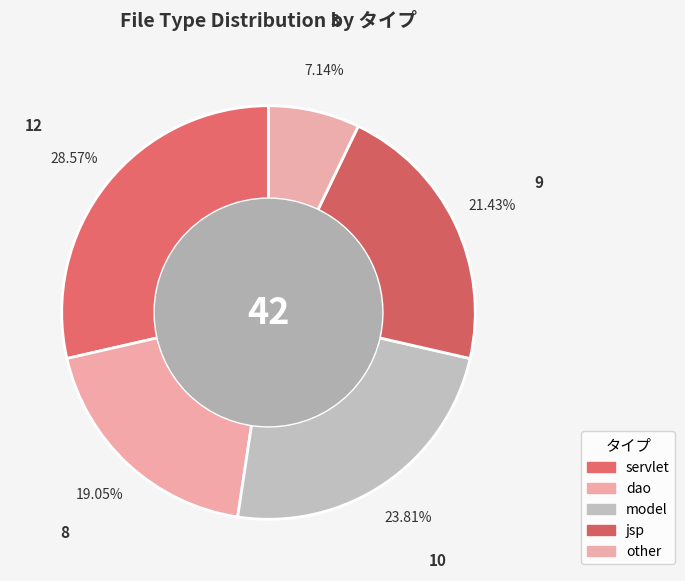

What is the change in value from model to jsp?

-1